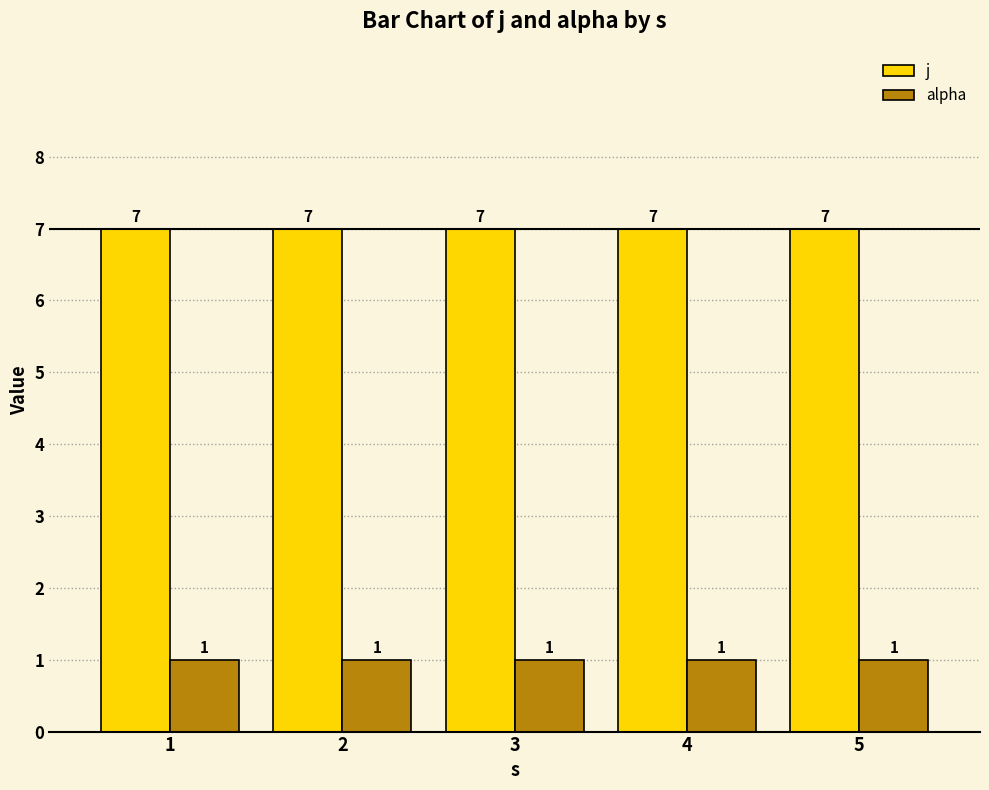

The alpha series shows 0 at 3. True or false?

False